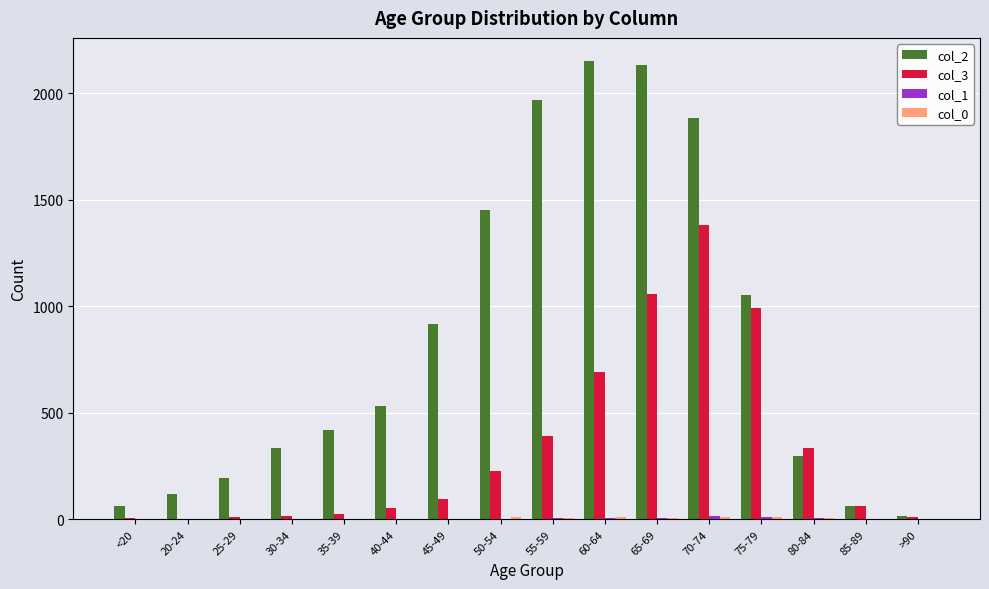

What is the maximum value shown in the chart?

2151